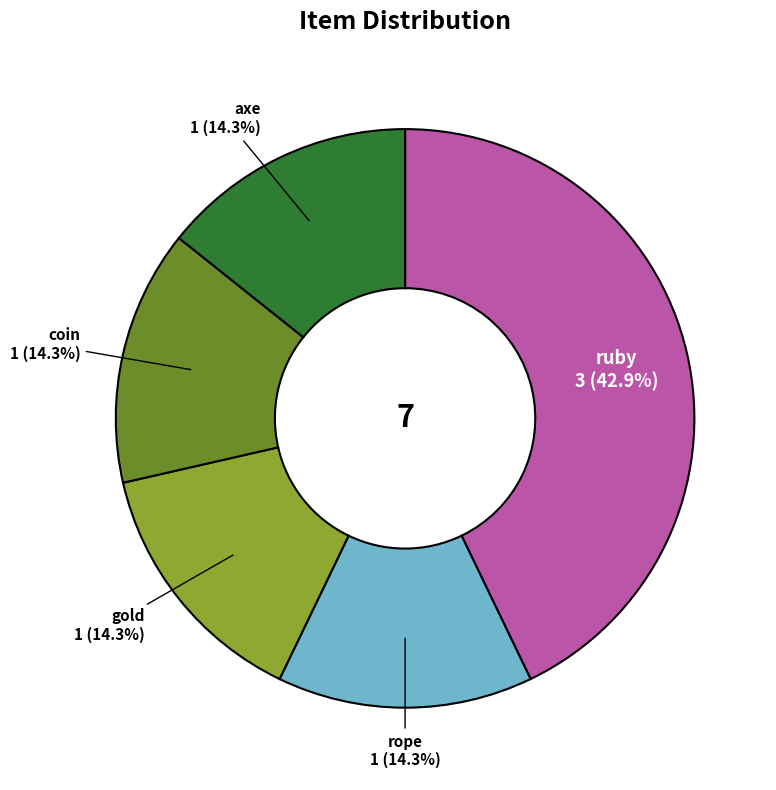

Is there a majority slice in this chart?

No